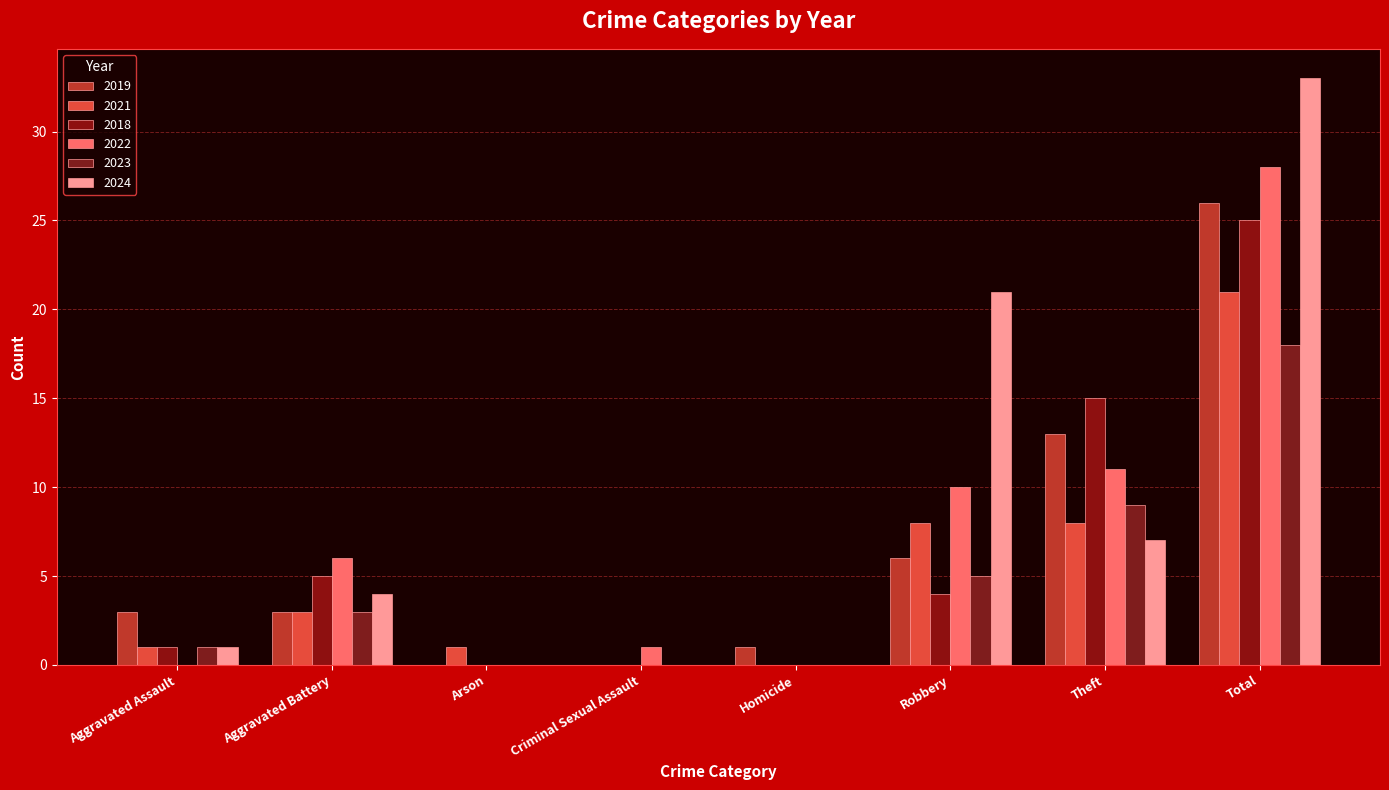

How many distinct data groups are displayed?

6